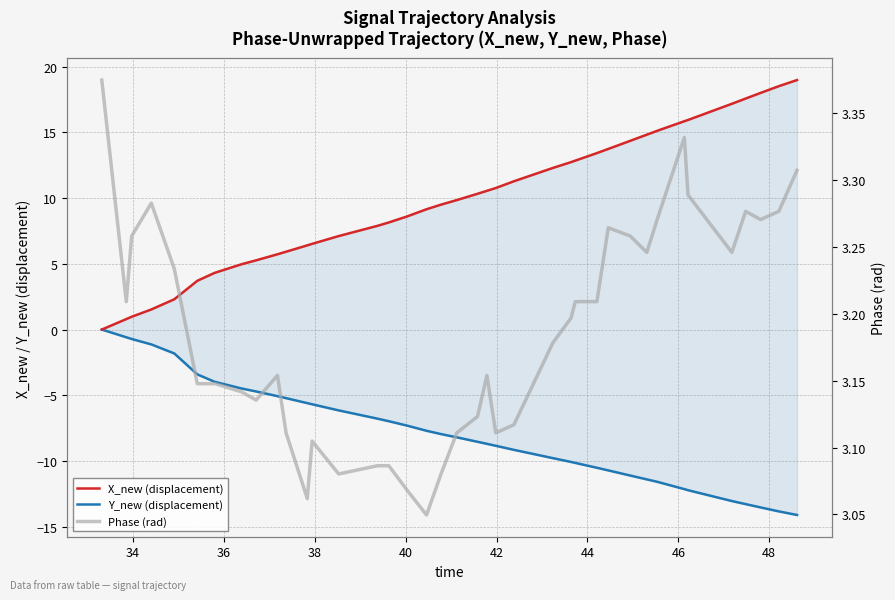

True or false: Y_new (displacement) and X_new (displacement) intersect in this chart.

False